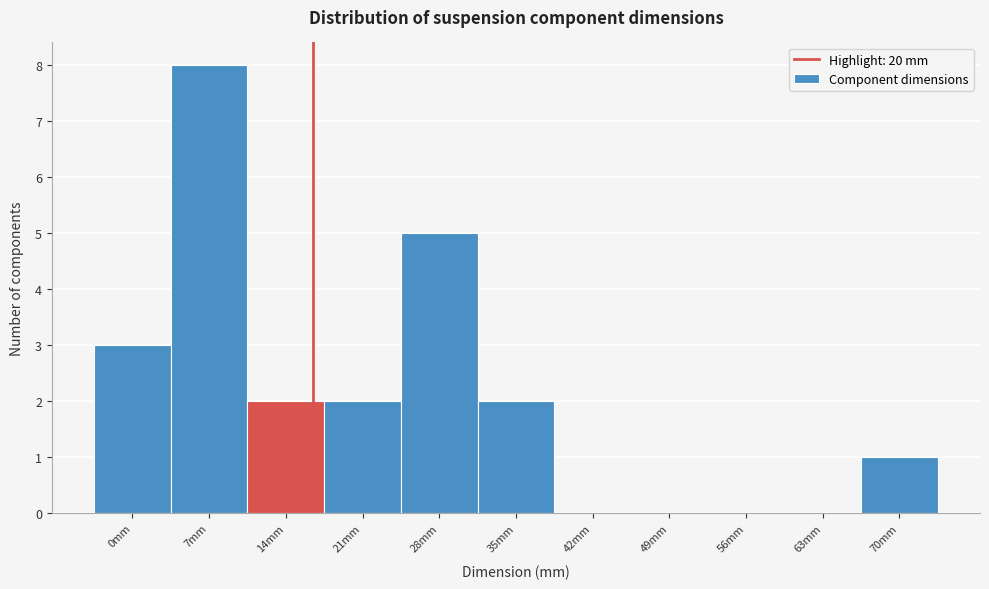

Reading left to right, extract all data points from this chart.

0mm=3	7mm=8	14mm=2	21mm=2	28mm=5	35mm=2	42mm=0	49mm=0	56mm=0	63mm=0	70mm=1